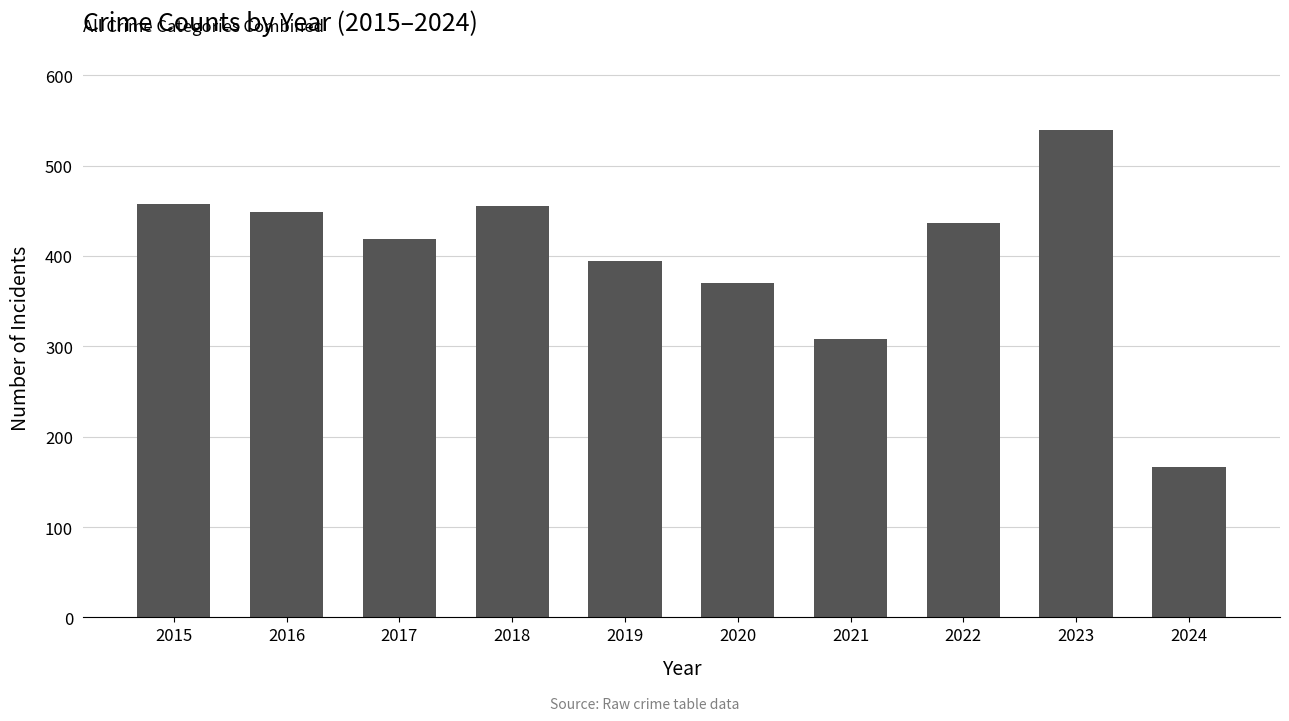

What is the difference between the values at 2015 and 2024?

292